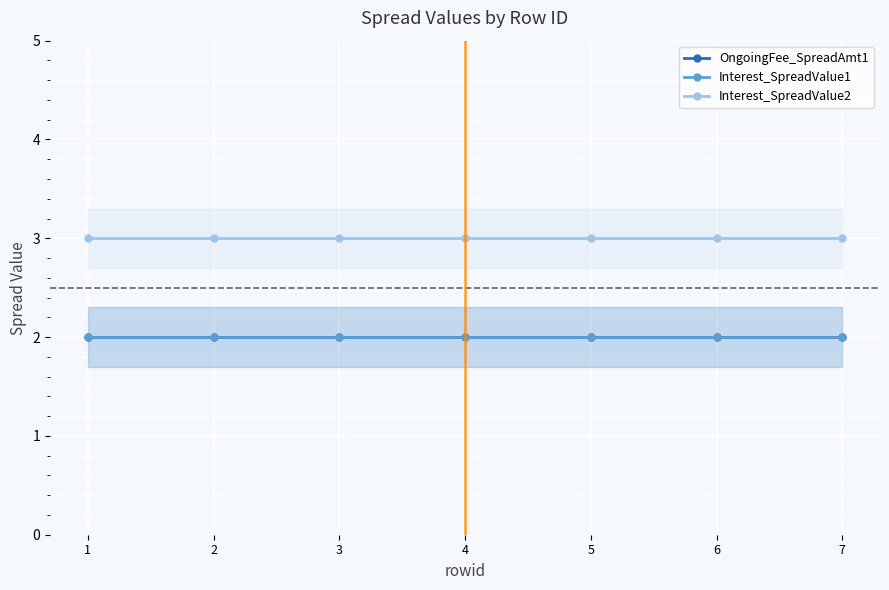

True or false: OngoingFee_SpreadAmt1 and Interest_SpreadValue1 intersect in this chart.

False